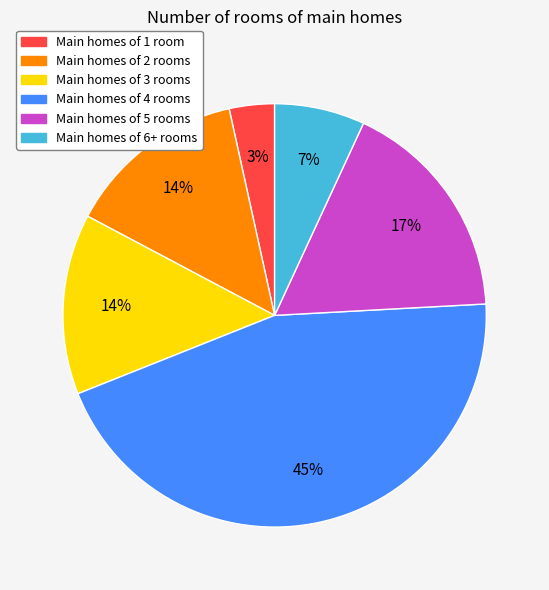

Does any single category account for the majority?

No